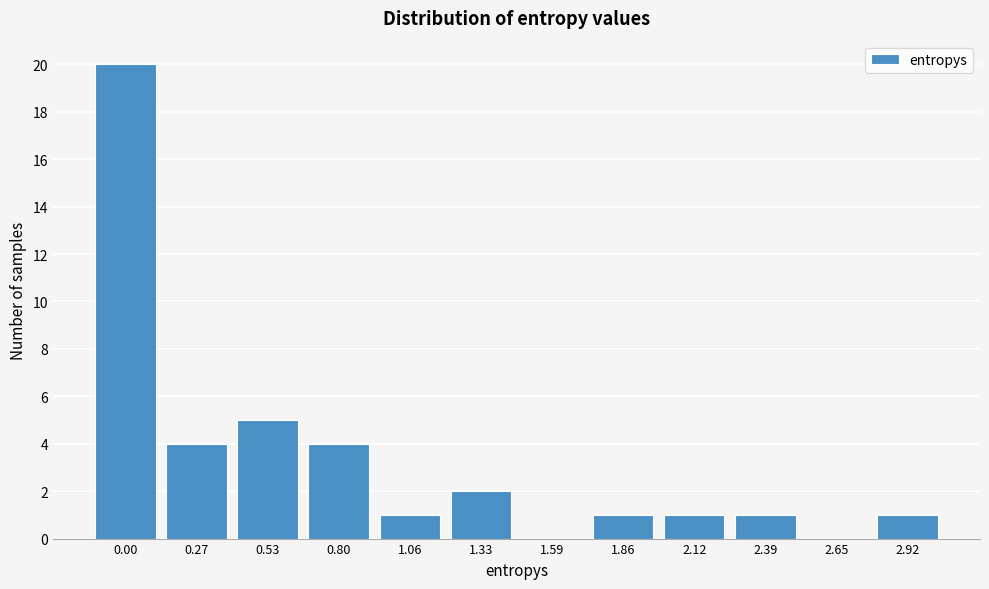

Reading left to right, transcribe all the data shown in this chart.

0.00=20	0.27=4	0.53=5	0.80=4	1.06=1	1.33=2	1.59=0	1.86=1	2.12=1	2.39=1	2.65=0	2.92=1